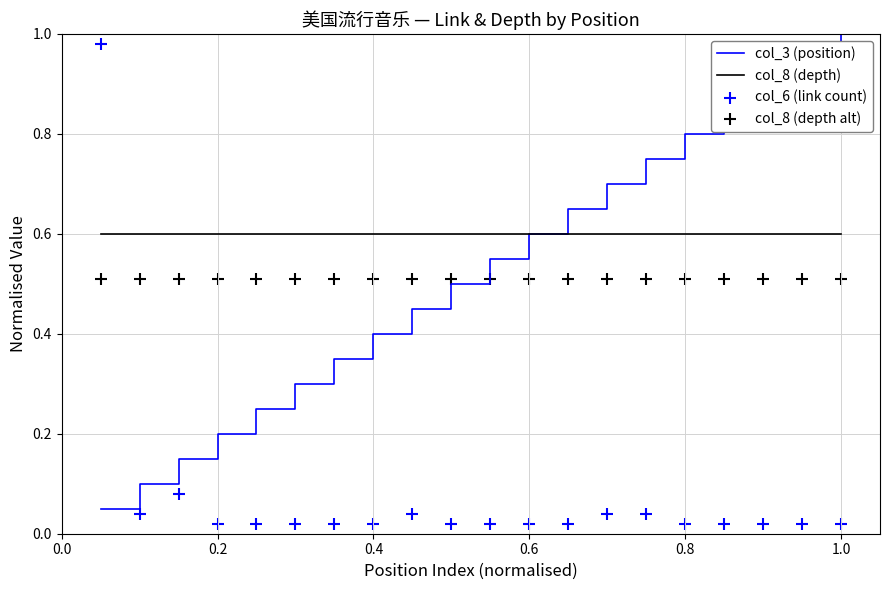

Which series has the largest total across all categories?

col_8 (depth)